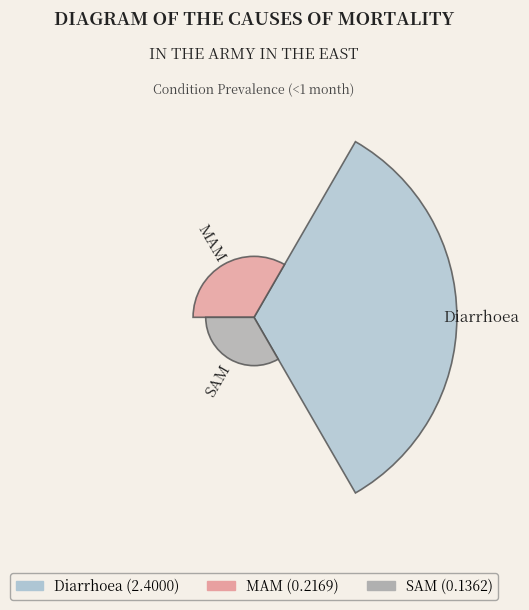

Does the chart contain any negative values?

No